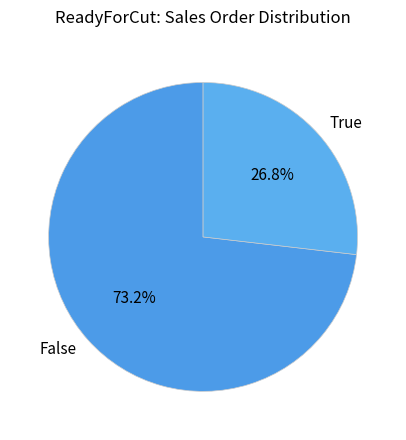

Do False and True together represent more than half of the pie?

Yes